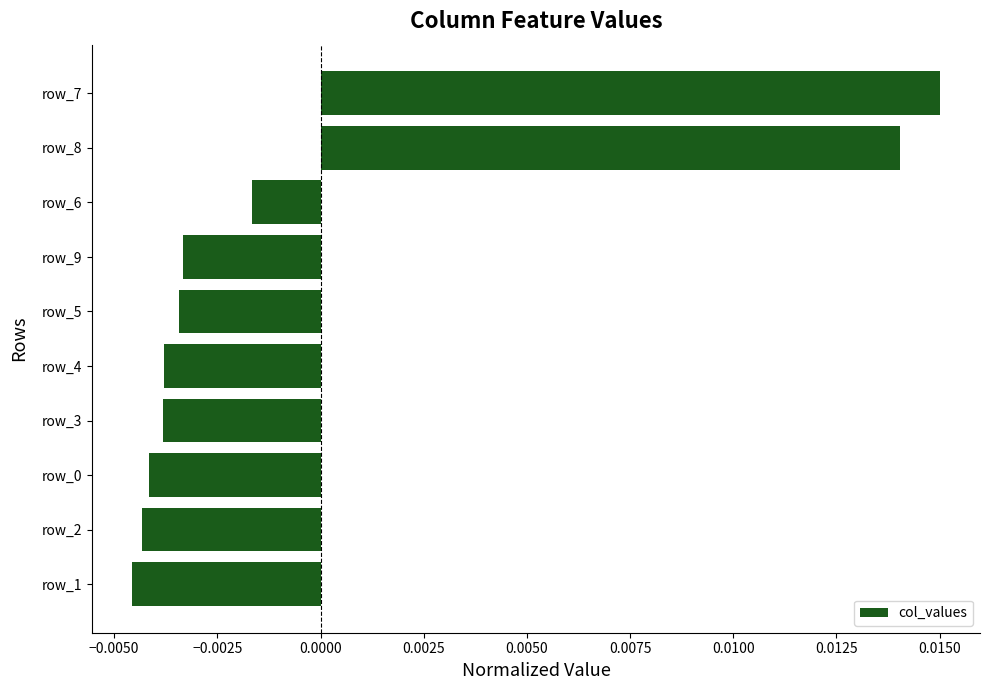

Which has a higher value, row_3 or row_7?

row_7